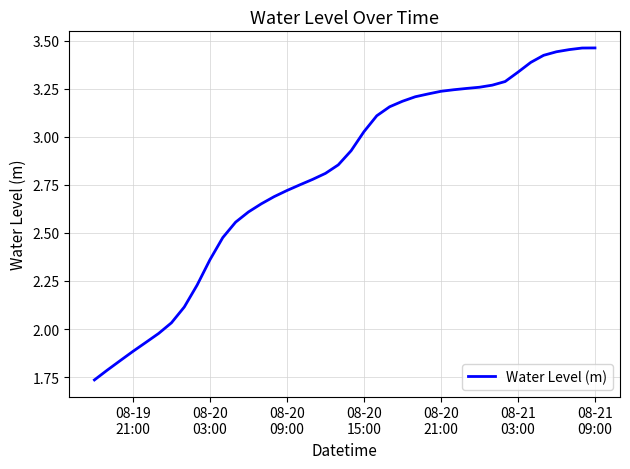

Does the chart display data point markers on the line(s)?

No